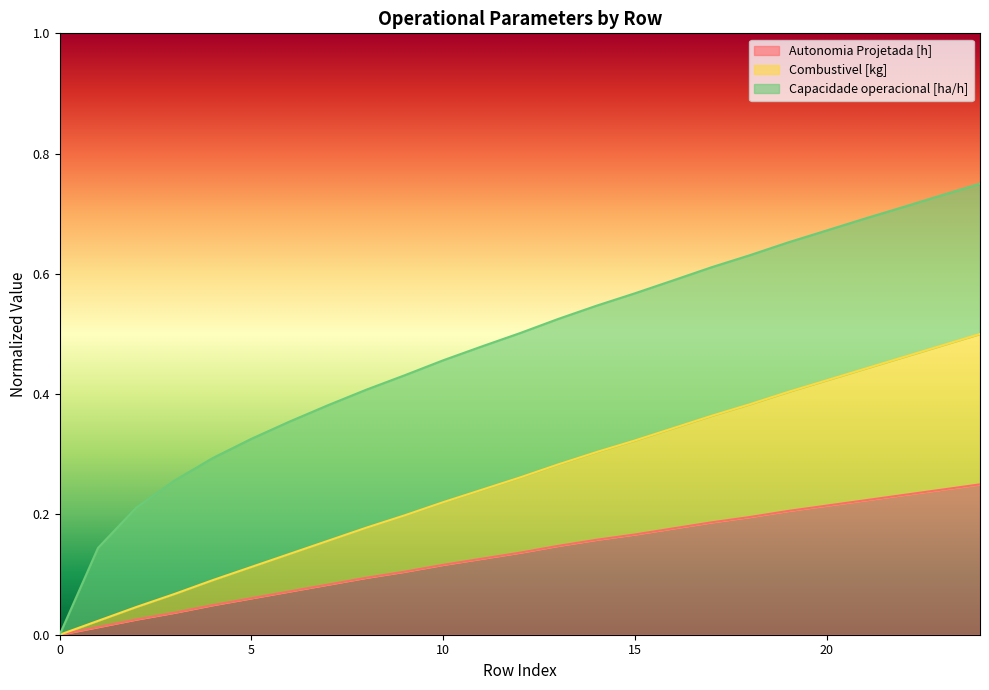

Read the Combustivel [kg] value at 22.

0.5